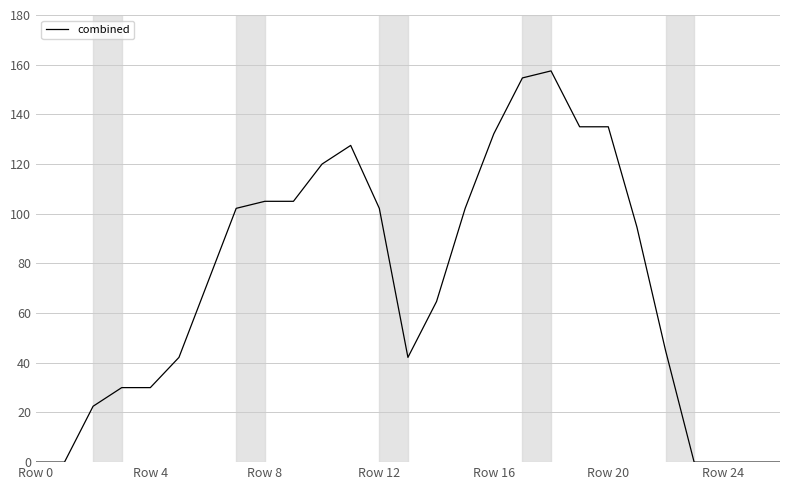

What is the difference between the maximum and minimum values?

157.5